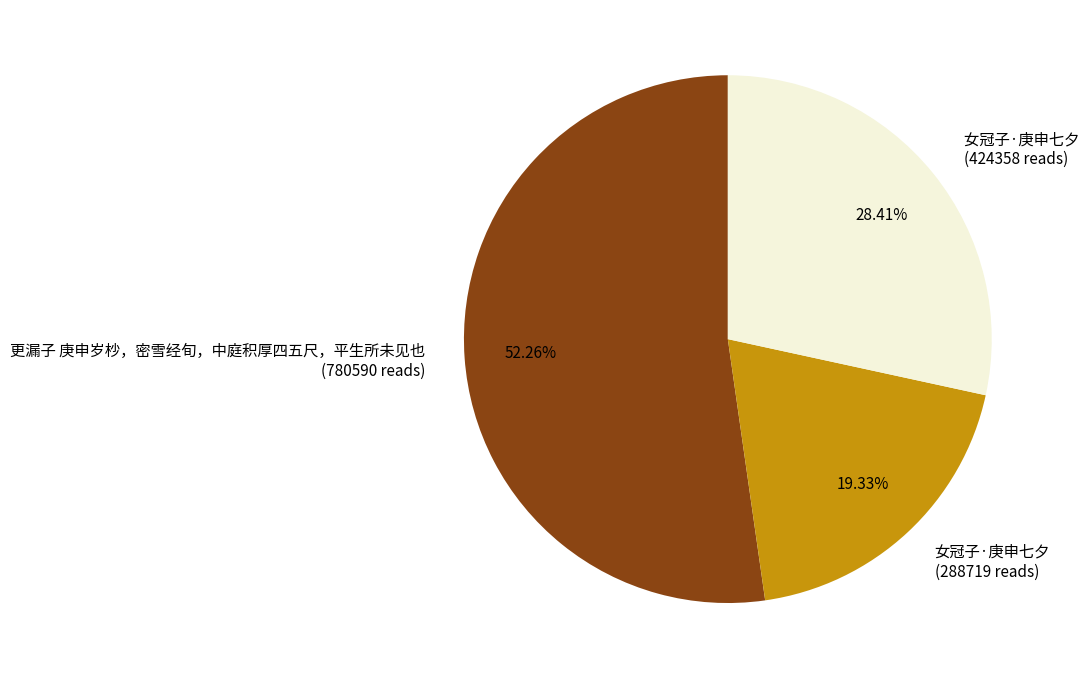

Between 女冠子·庚申七夕 (424358 reads) and 更漏子 庚申岁杪，密雪经旬，中庭积厚四五尺，平生所未见也 (780590 reads), which is larger?

更漏子 庚申岁杪，密雪经旬，中庭积厚四五尺，平生所未见也 (780590 reads)